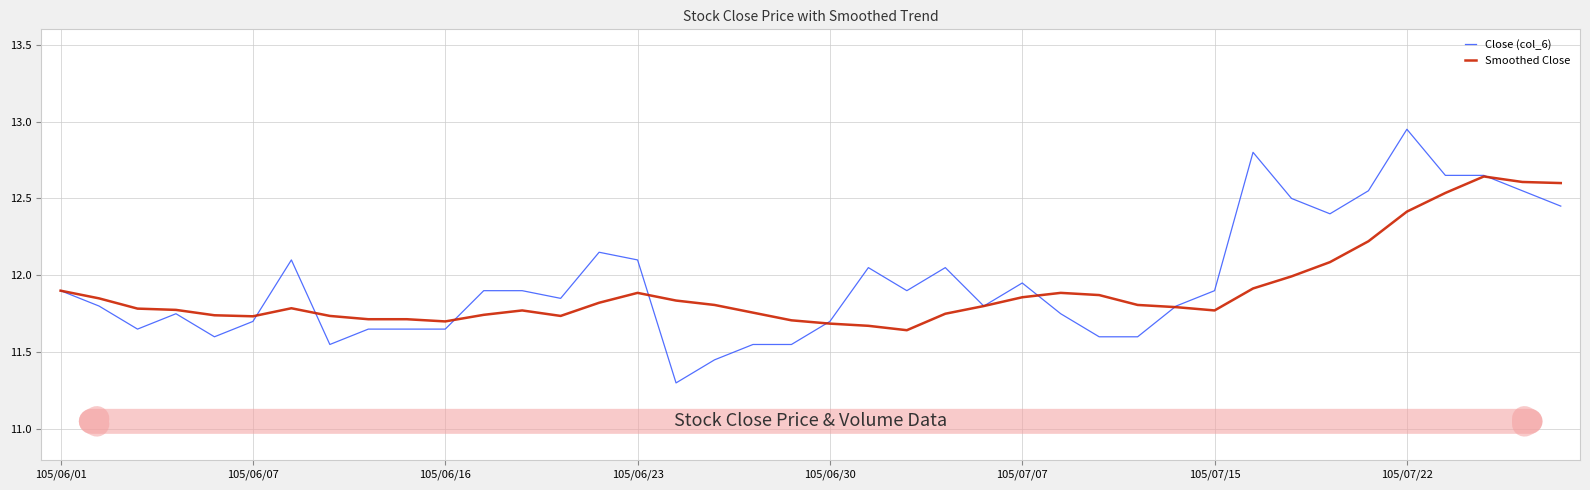

Which series has the widest spread of values?

Close (col_6)